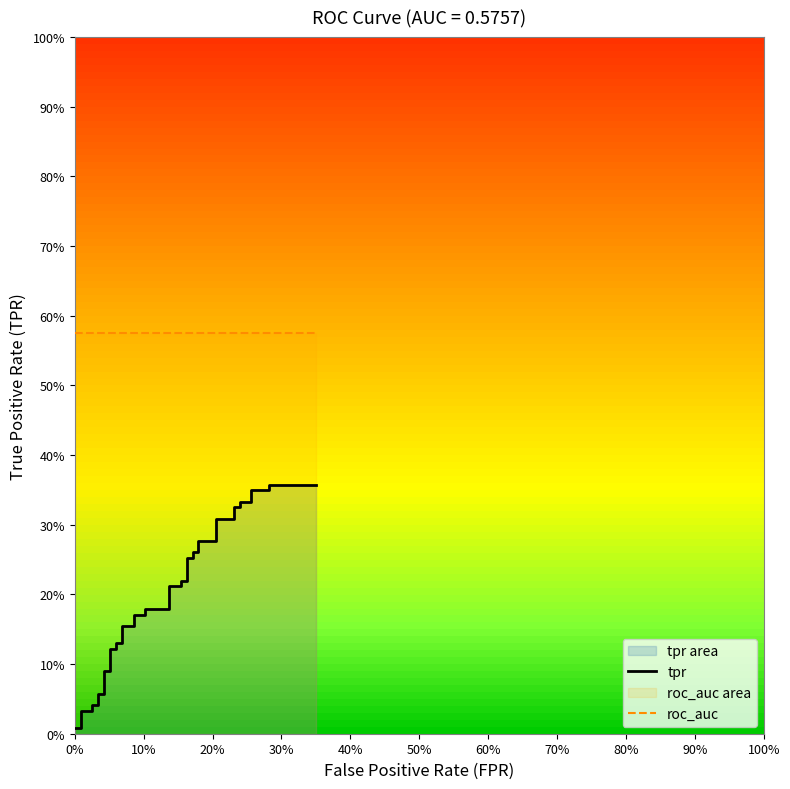

At how many categories does at least one series exceed 0?

40